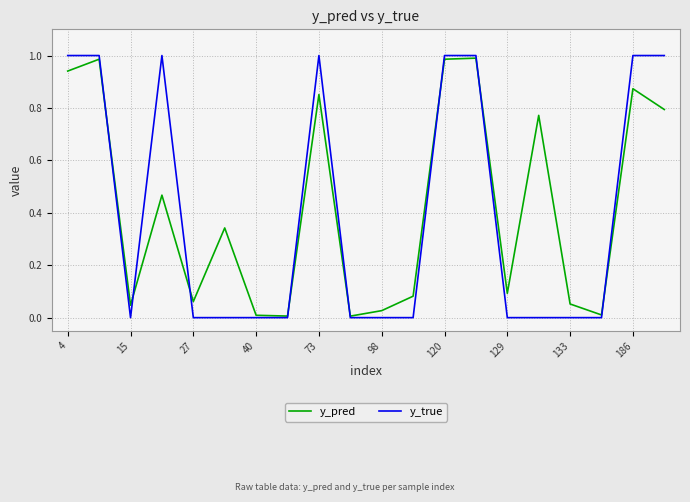

Does the chart display data point markers on the line(s)?

No